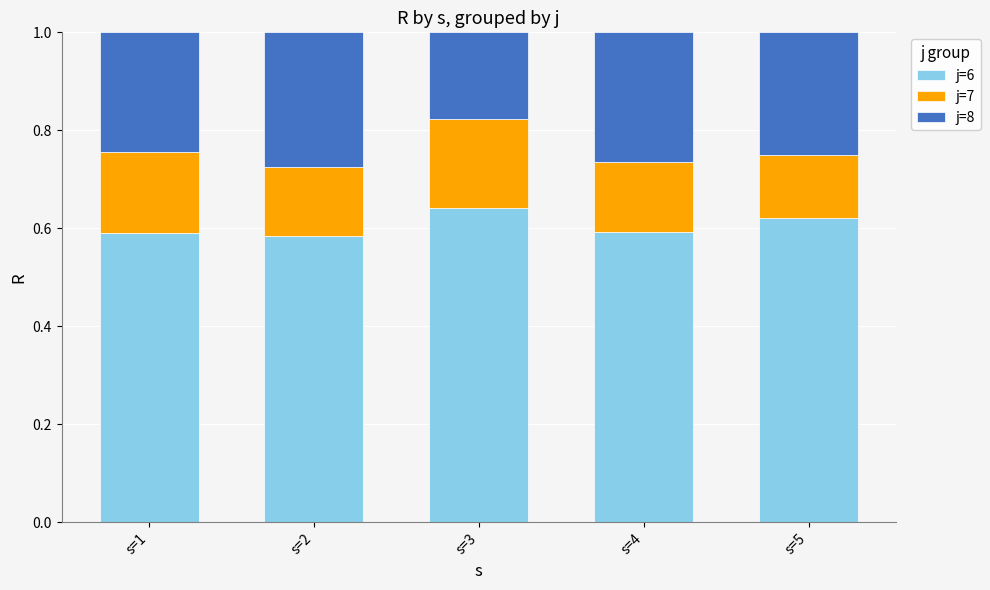

Is it true that j=6 equals 1.0 at s=5?

False